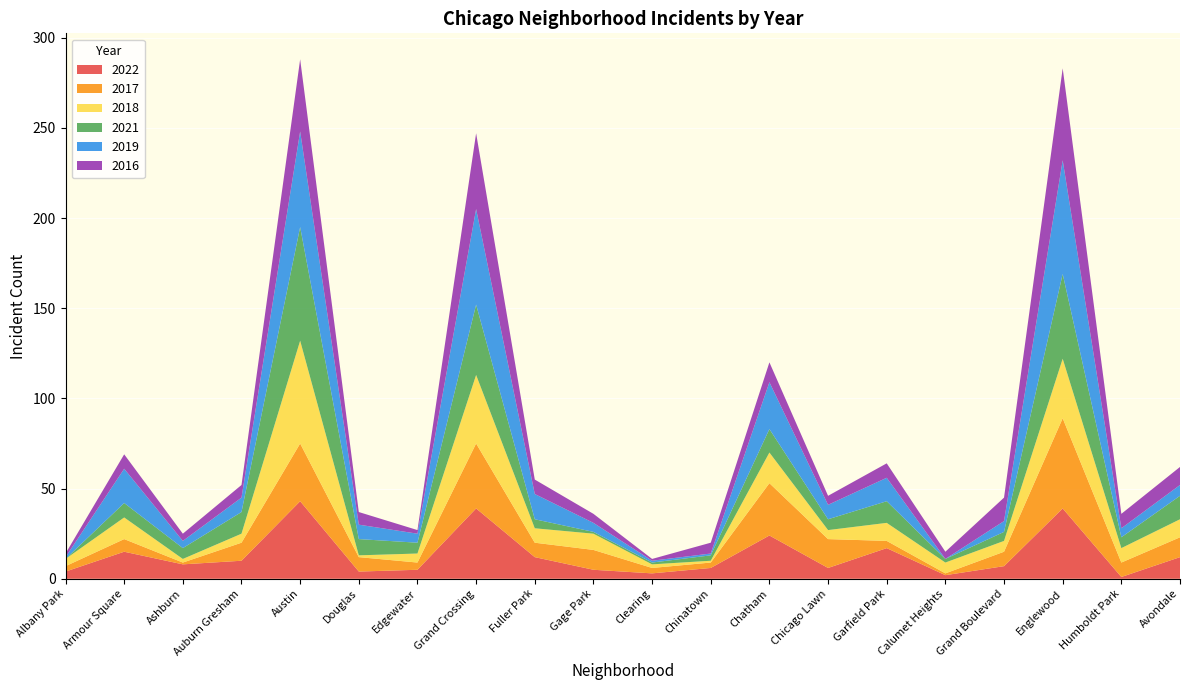

Reading left to right, extract all data points from this chart.

2022: Albany Park=4	Armour Square=15	Ashburn=8	Auburn Gresham=10	Austin=43	Douglas=4	Edgewater=5	Grand Crossing=39	Fuller Park=12	Gage Park=5	Clearing=3	Chinatown=6	Chatham=24	Chicago Lawn=6	Garfield Park=17	Calumet Heights=2	Grand Boulevard=7	Englewood=39	Humboldt Park=1	Avondale=12
2017: Albany Park=3	Armour Square=7	Ashburn=1	Auburn Gresham=10	Austin=32	Douglas=8	Edgewater=4	Grand Crossing=36	Fuller Park=8	Gage Park=11	Clearing=3	Chinatown=3	Chatham=29	Chicago Lawn=16	Garfield Park=4	Calumet Heights=1	Grand Boulevard=8	Englewood=50	Humboldt Park=8	Avondale=11
2018: Albany Park=4	Armour Square=12	Ashburn=2	Auburn Gresham=5	Austin=57	Douglas=1	Edgewater=5	Grand Crossing=38	Fuller Park=8	Gage Park=9	Clearing=2	Chinatown=1	Chatham=17	Chicago Lawn=5	Garfield Park=10	Calumet Heights=6	Grand Boulevard=6	Englewood=33	Humboldt Park=8	Avondale=10
2021: Albany Park=0	Armour Square=8	Ashburn=6	Auburn Gresham=12	Austin=63	Douglas=9	Edgewater=6	Grand Crossing=39	Fuller Park=5	Gage Park=1	Clearing=1	Chinatown=3	Chatham=13	Chicago Lawn=6	Garfield Park=12	Calumet Heights=2	Grand Boulevard=5	Englewood=47	Humboldt Park=6	Avondale=13
2019: Albany Park=1	Armour Square=19	Ashburn=4	Auburn Gresham=8	Austin=53	Douglas=8	Edgewater=5	Grand Crossing=53	Fuller Park=14	Gage Park=5	Clearing=1	Chinatown=1	Chatham=26	Chicago Lawn=8	Garfield Park=13	Calumet Heights=0	Grand Boulevard=6	Englewood=63	Humboldt Park=5	Avondale=6
2016: Albany Park=2	Armour Square=8	Ashburn=4	Auburn Gresham=7	Austin=40	Douglas=7	Edgewater=2	Grand Crossing=42	Fuller Park=8	Gage Park=5	Clearing=1	Chinatown=6	Chatham=11	Chicago Lawn=5	Garfield Park=8	Calumet Heights=4	Grand Boulevard=13	Englewood=51	Humboldt Park=8	Avondale=10